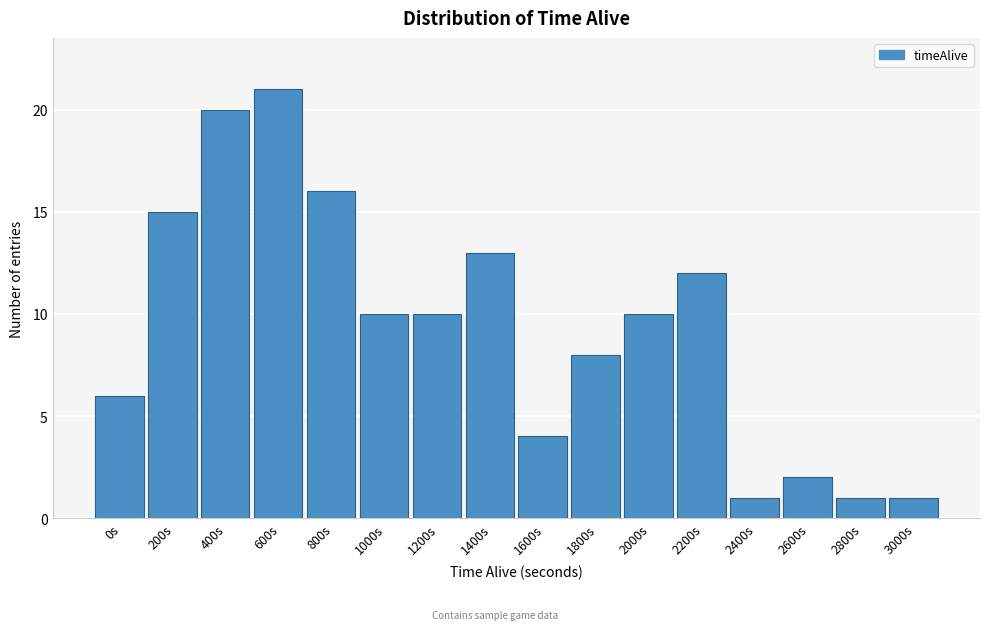

Reading left to right, extract all data points from this chart.

6	15	20	21	16	10	10	13	4	8	10	12	1	2	1	1